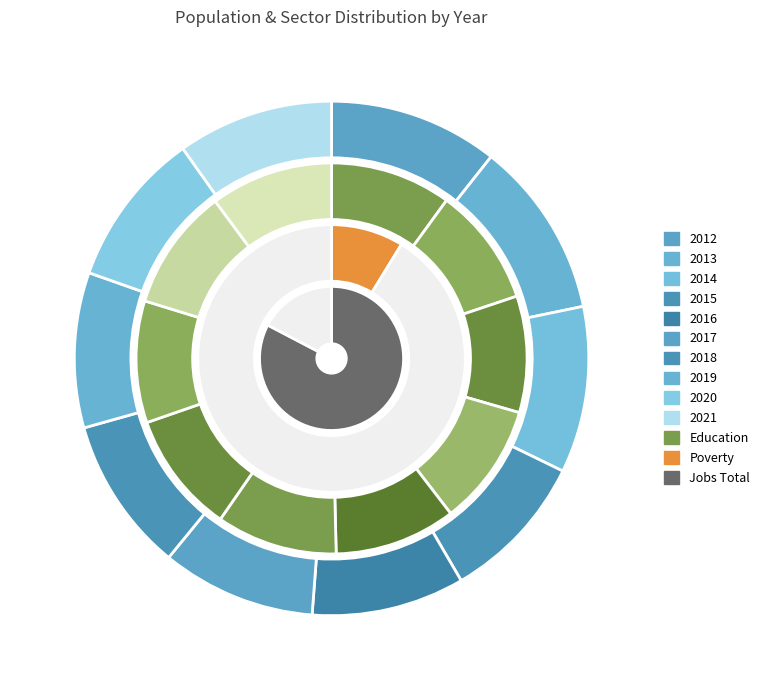

How many slices are in this pie chart?

10